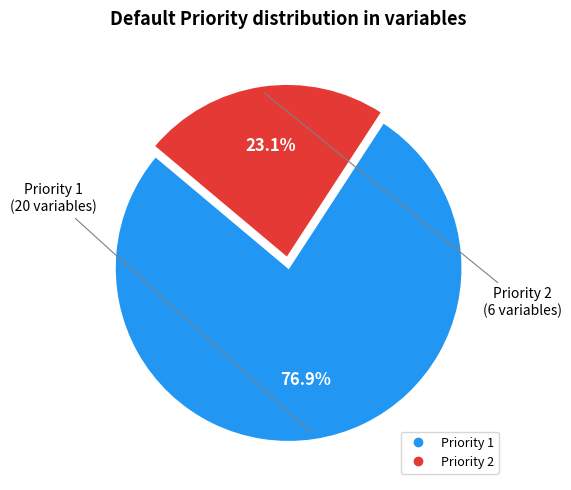

Is there a majority slice in this chart?

Yes